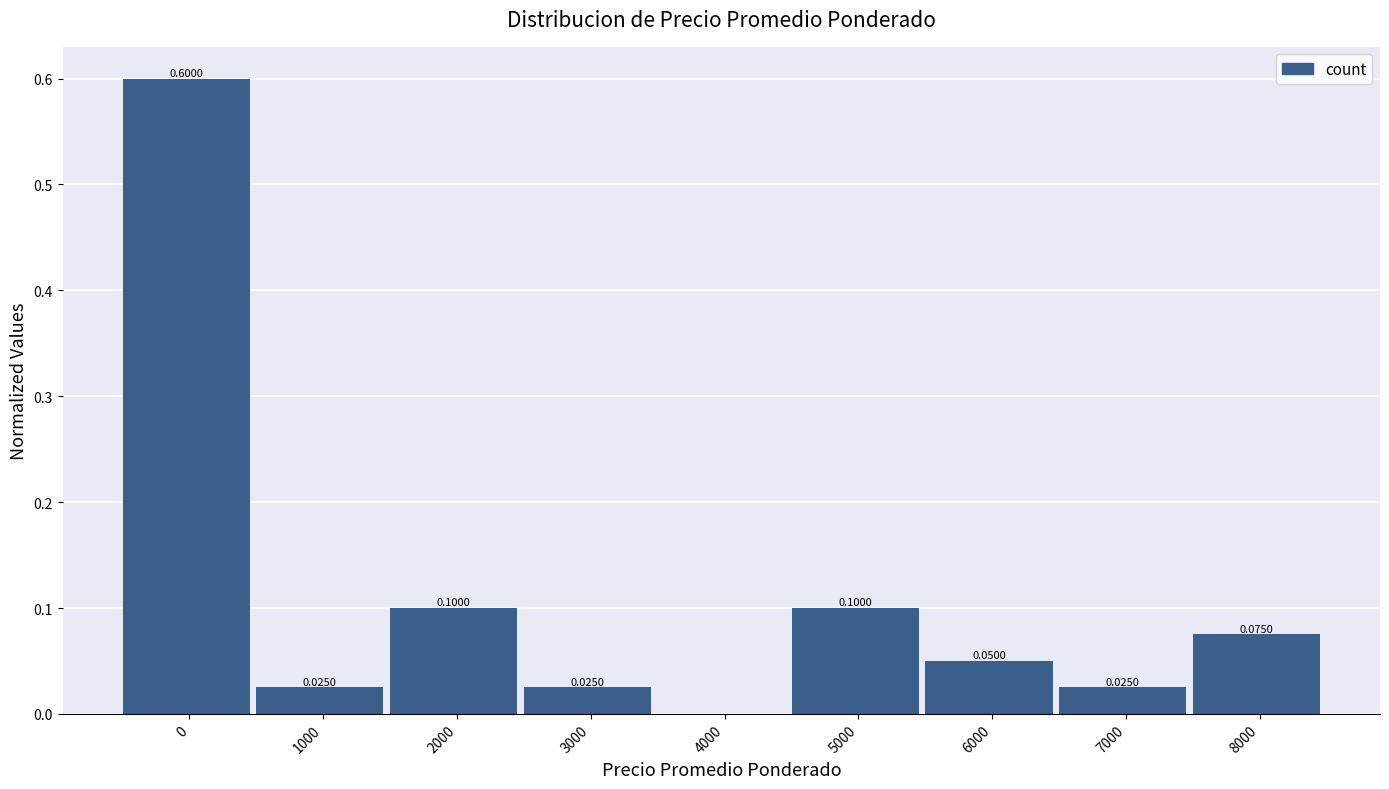

What is the sum of all values?

1.0